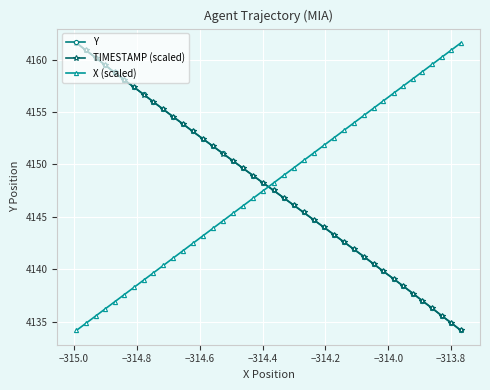

What is the average value of the Y series?

4147.9